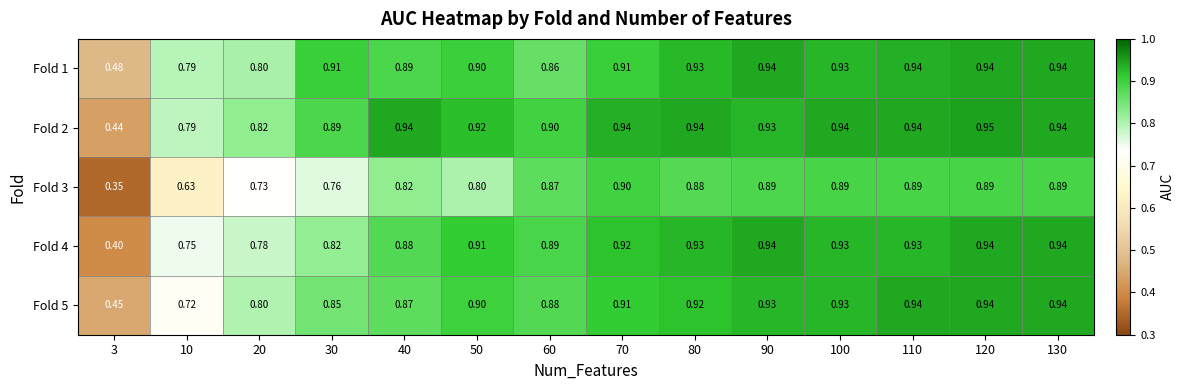

Is the value of Fold 5 at 70 greater than the value of Fold 1 at 120?

No